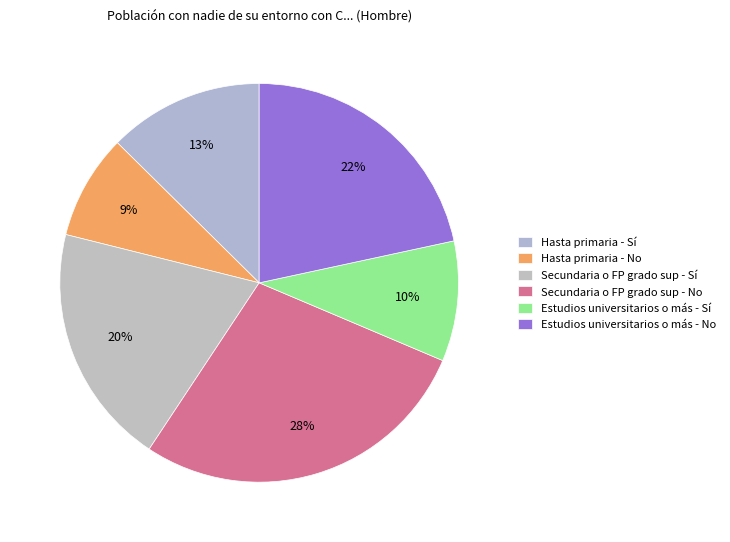

Which has a higher value, Hasta primaria - Sí or Secundaria o FP grado sup - No?

Secundaria o FP grado sup - No